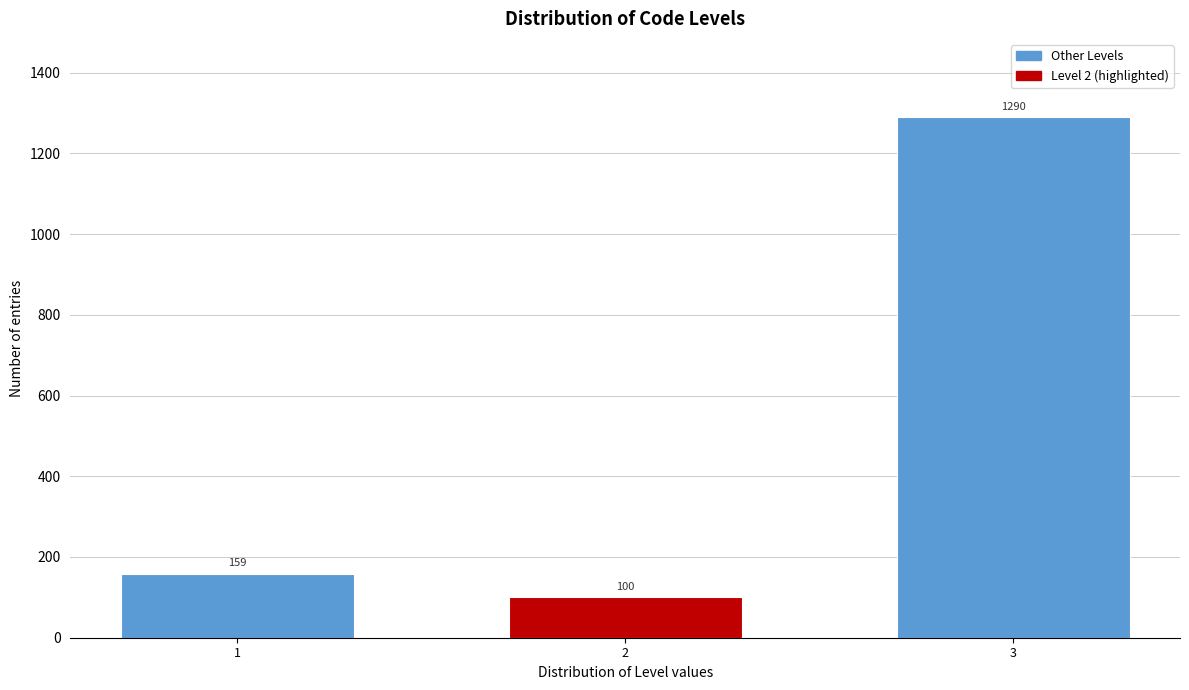

Reading left to right, extract all data points from this chart.

159	100	1290